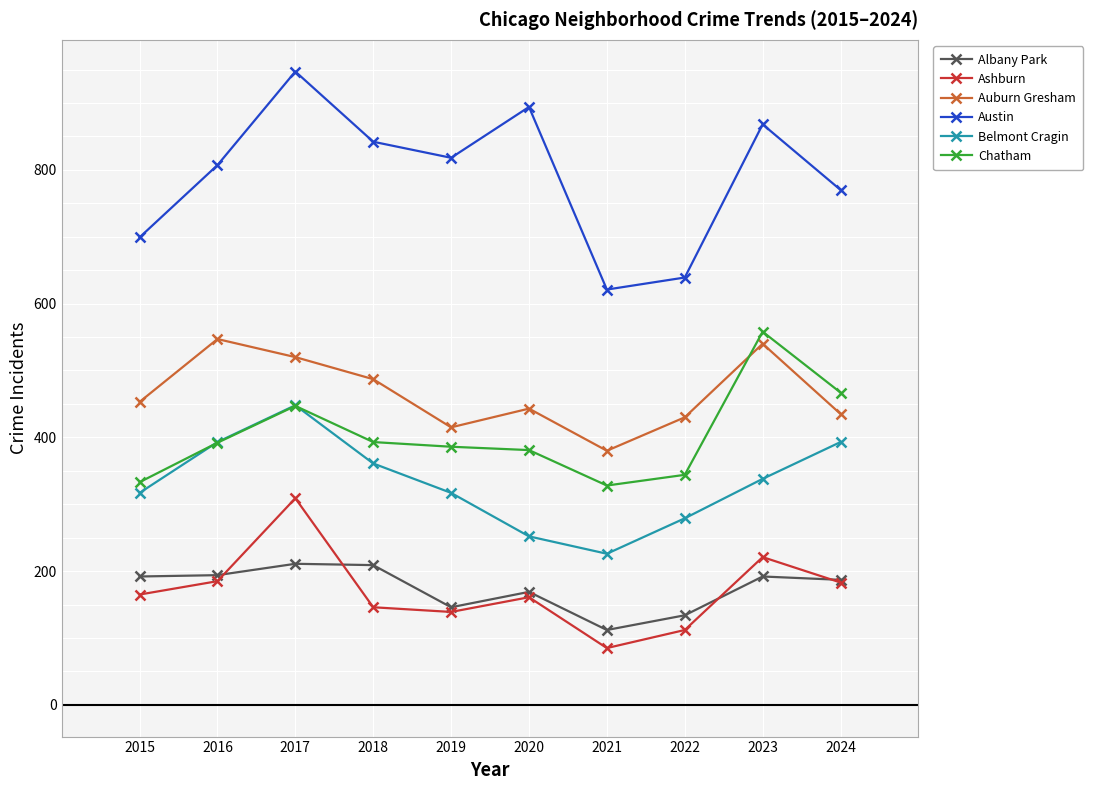

What is the minimum value shown in the chart?

85